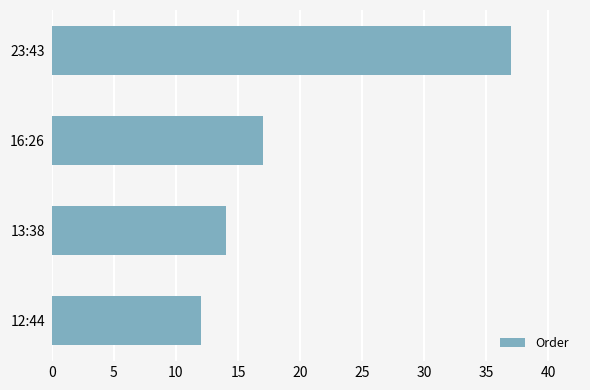

Rank the categories by value from highest to lowest.

23:43, 16:26, 13:38, 12:44